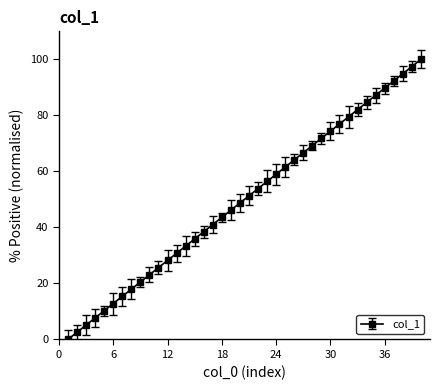

True or false: there are more than 1 points higher than both neighbors.

False